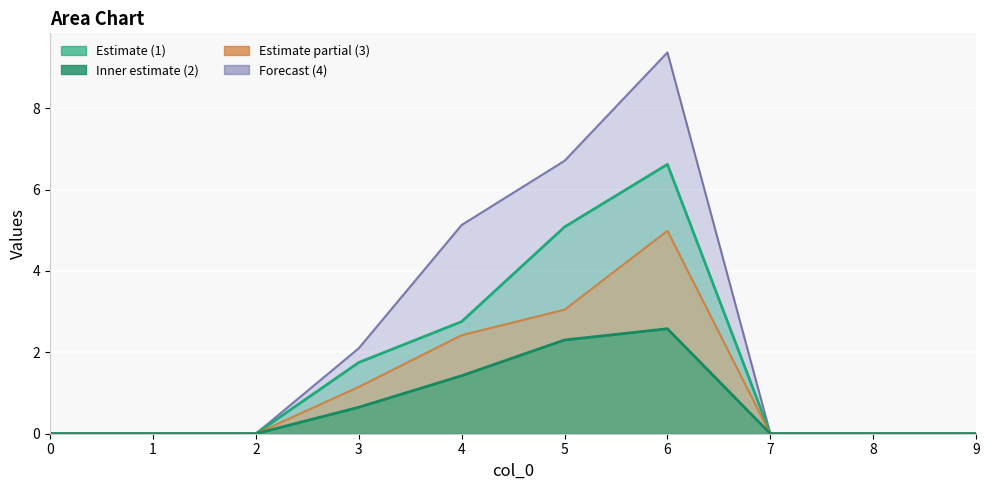

What is the difference between the maximum and minimum values in the 3 series?

5.0